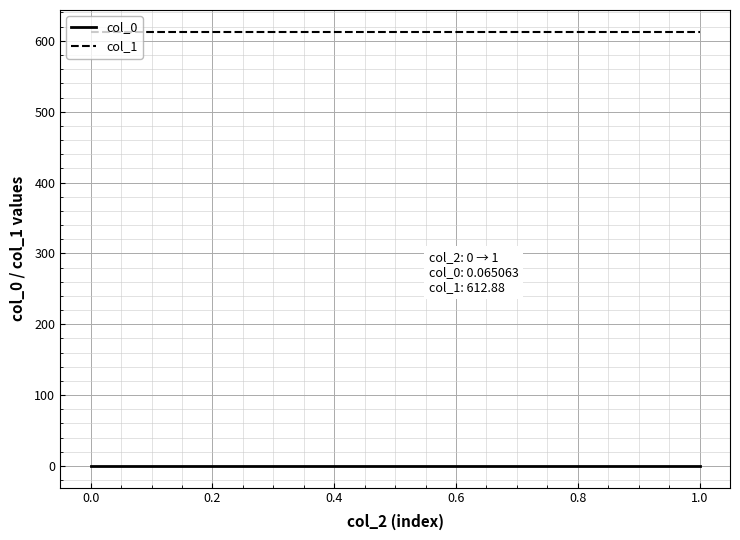

What is the spread (max minus min) of values at 1.0?

612.8